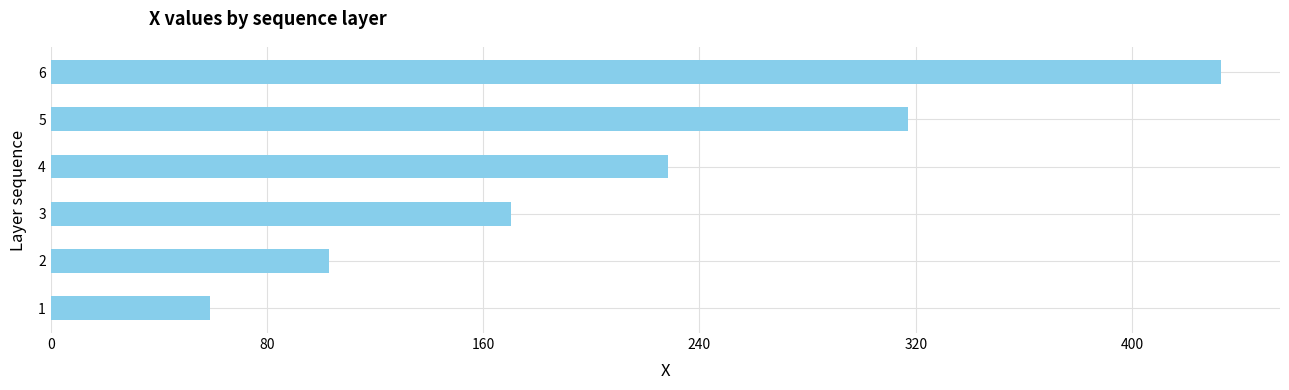

Are the bars horizontal?

Yes